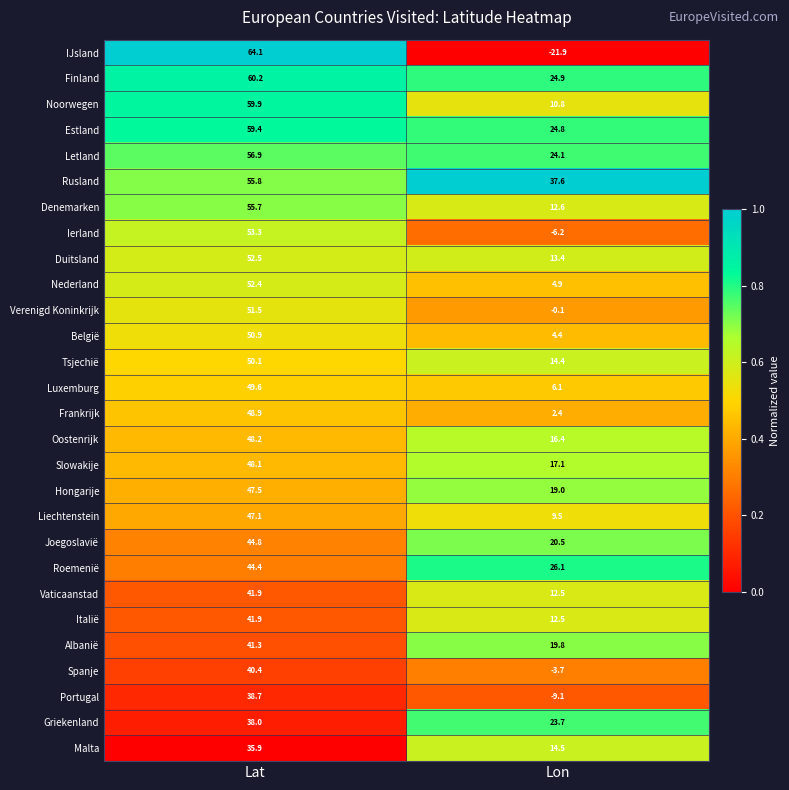

At which category is the sum across all series the highest?

Lat